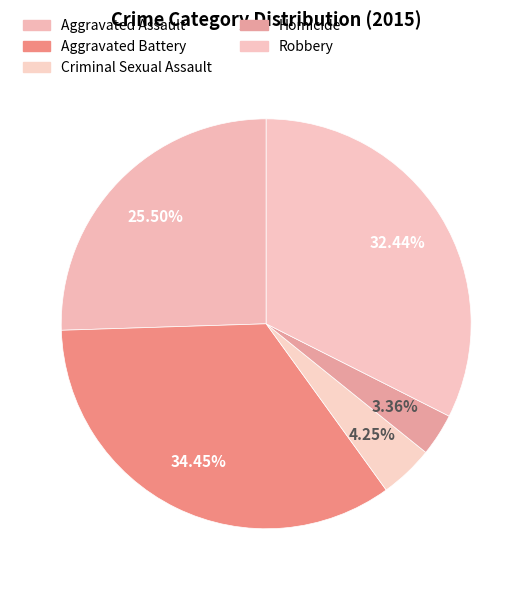

Which category has the smallest portion of the pie?

Homicide